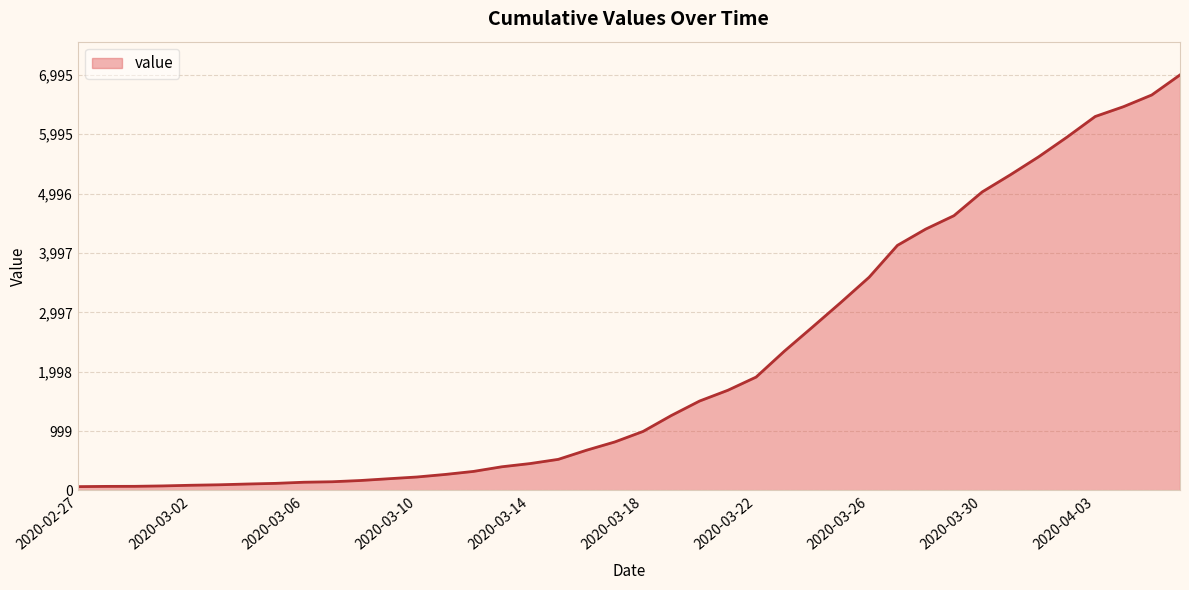

What is the greatest value displayed?

6995